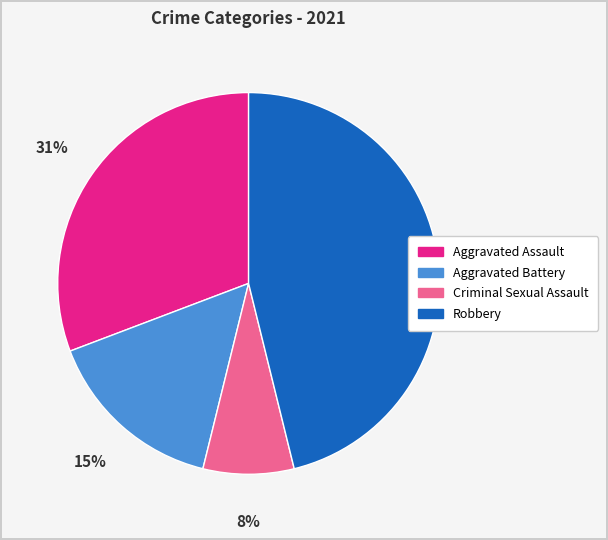

What is the ratio of the value at Aggravated Battery to the value at Robbery?

0.3